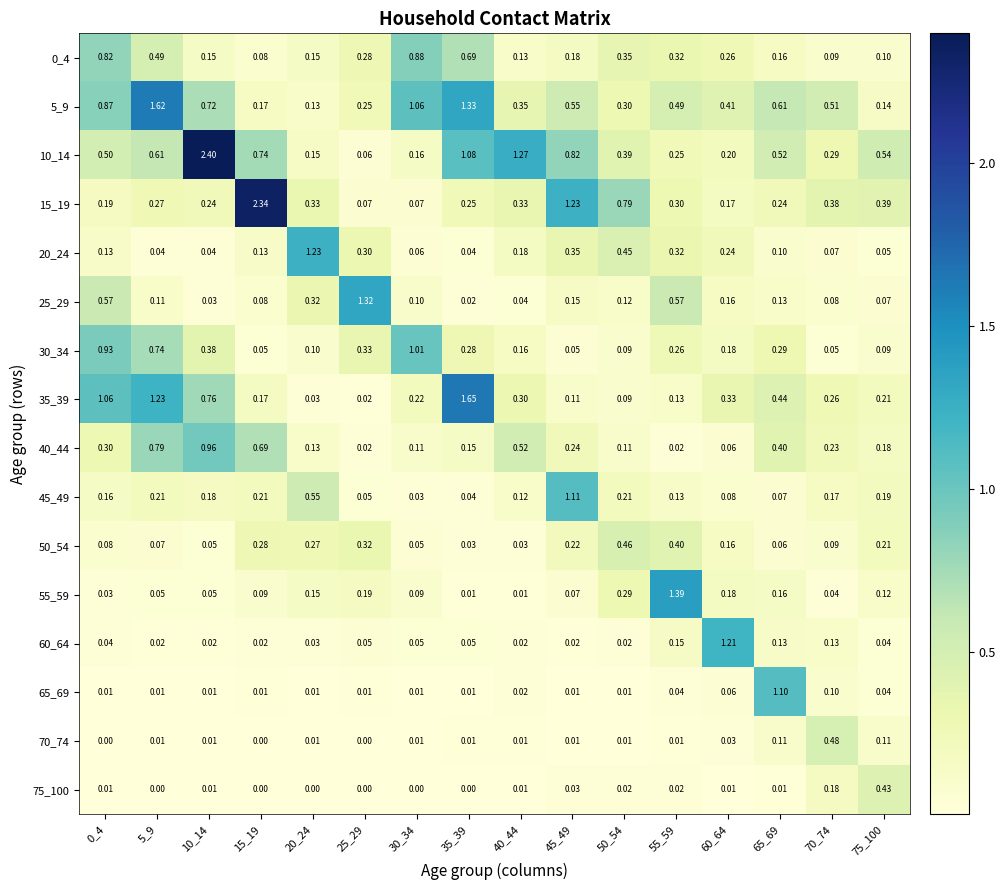

Is the value of 5_9 at 50_54 greater than the value of 60_64 at 65_69?

Yes